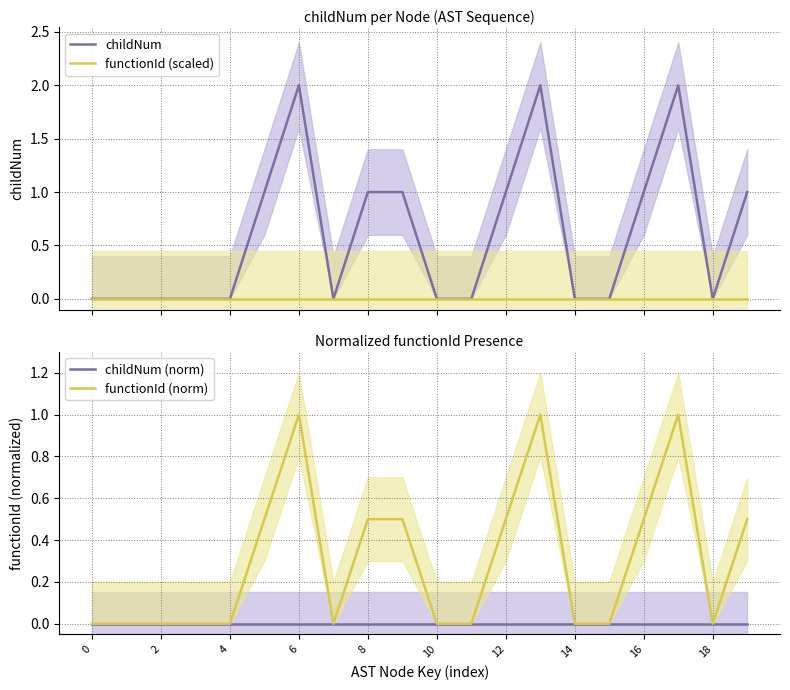

True or false: functionId (norm) and childNum cross at least once.

False